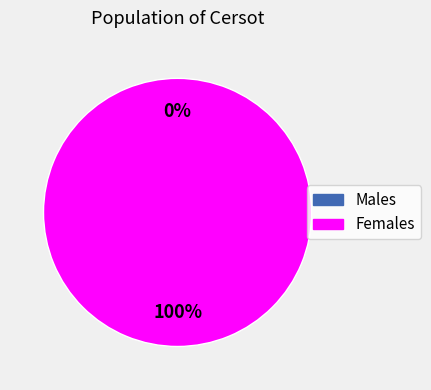

To the nearest percent, what is the average slice percentage?

50%